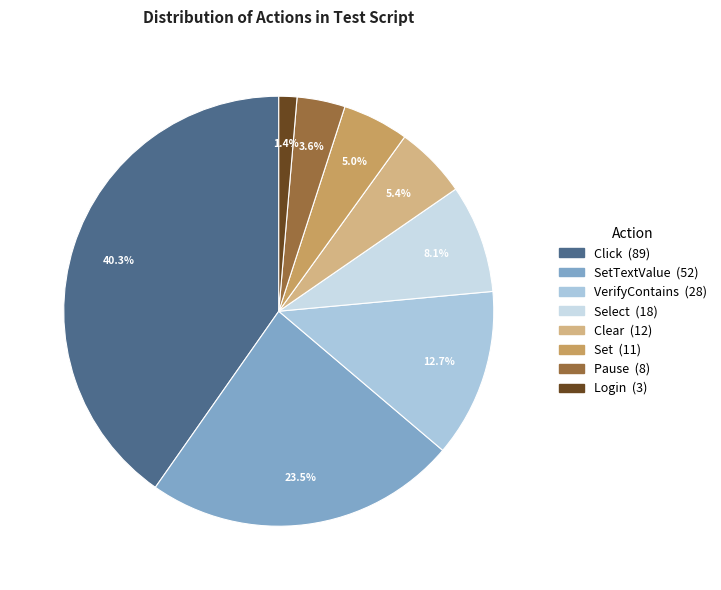

How many segments does this pie chart have?

8